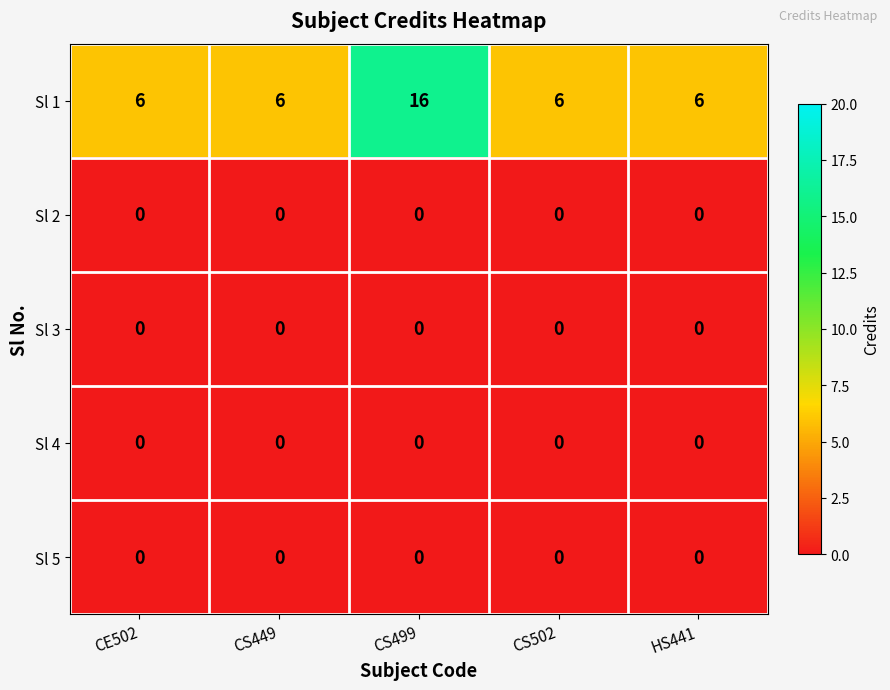

Which series has the widest spread of values?

Sl 1